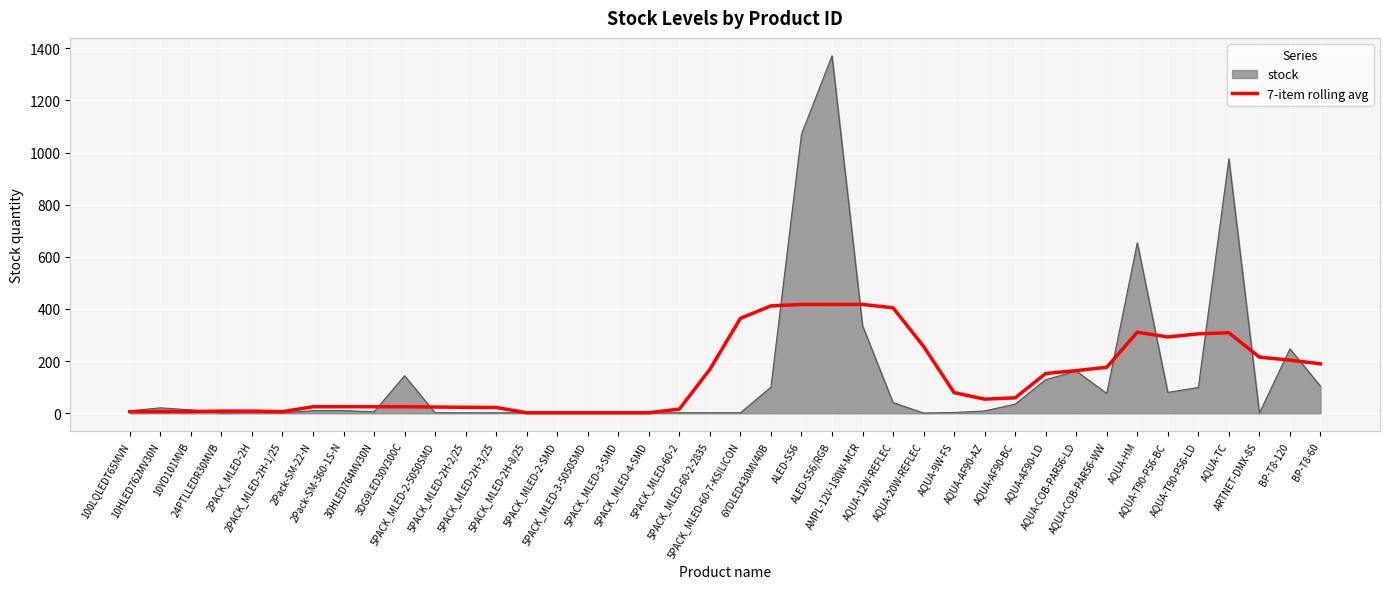

What is the highest value of the stock series?

1371.0